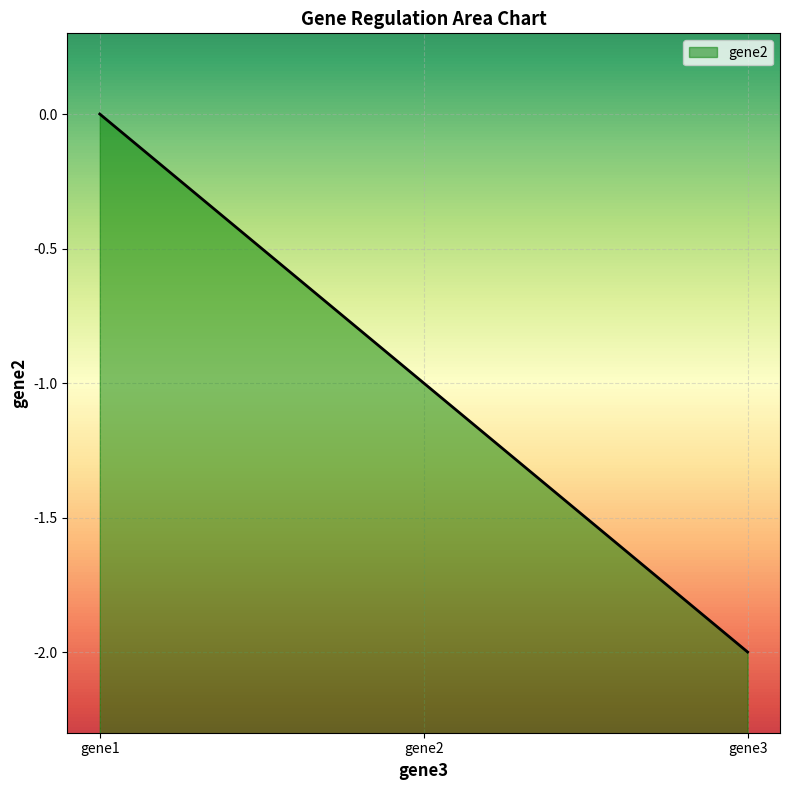

Reading right to left, list all the values displayed in this chart.

-2.0	-1.0	0.0